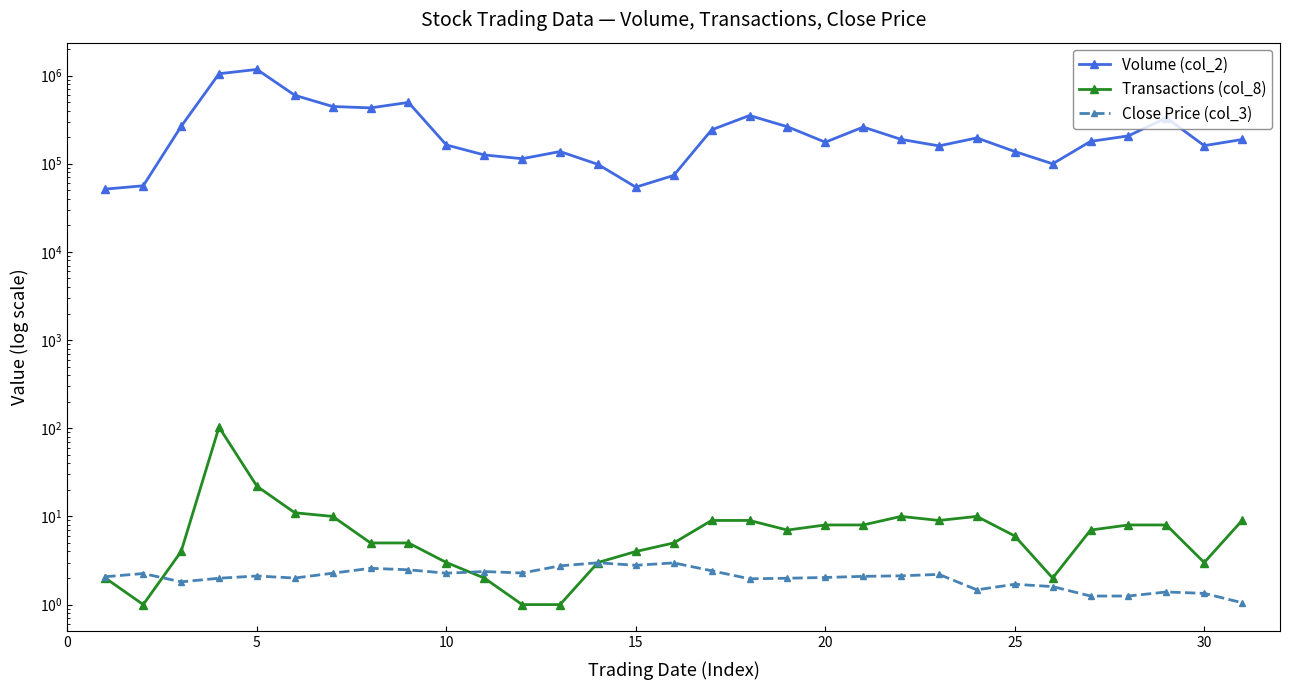

What is the minimum value shown in the chart?

1.0